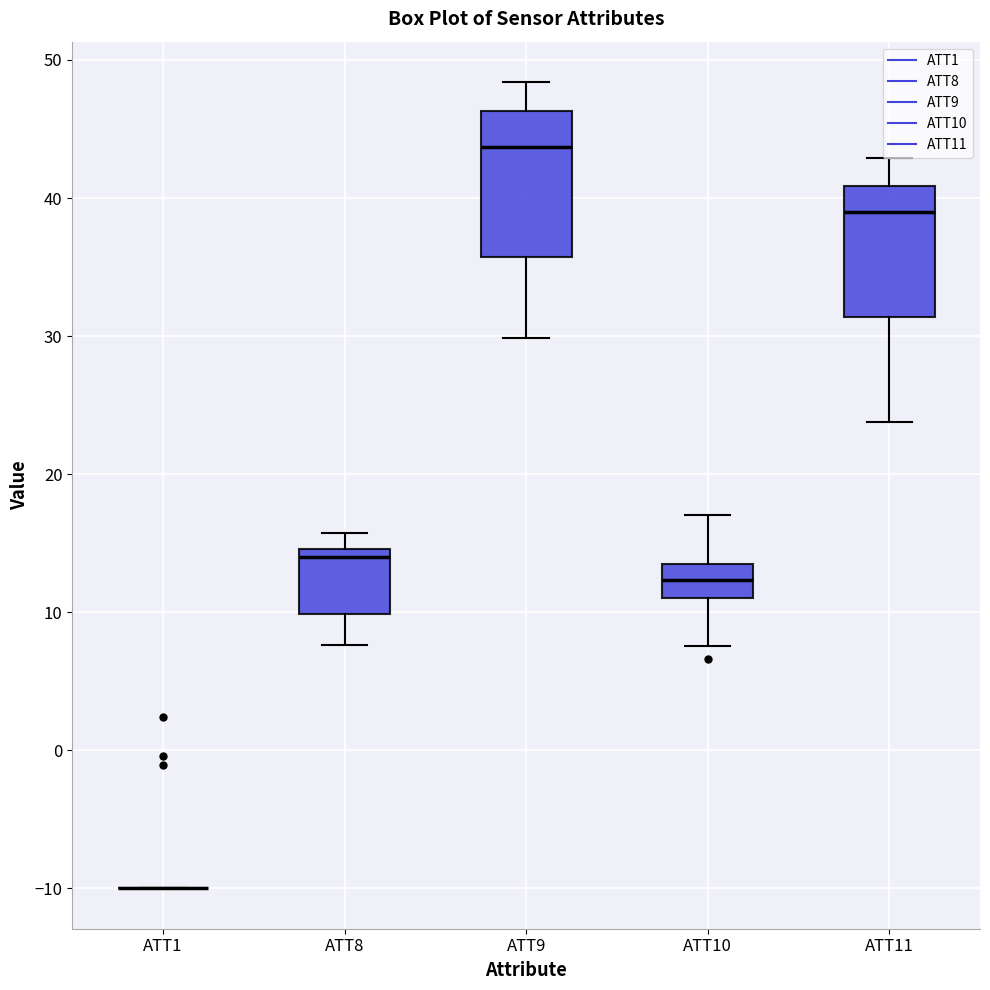

Reading left to right, read every box against the y-axis: the position of its median line, the range the box covers, and the ends of its whiskers. The values are not printed on the chart, so give them approximately, as read against the axis.

ATT1: box collapsed to a line at -10, whiskers -10 to -10
ATT8: median 14, box 10 to 15, whiskers 8 to 16
ATT9: median 44, box 36 to 46, whiskers 30 to 48
ATT10: median 12, box 11 to 13, whiskers 8 to 17
ATT11: median 39, box 31 to 41, whiskers 24 to 43